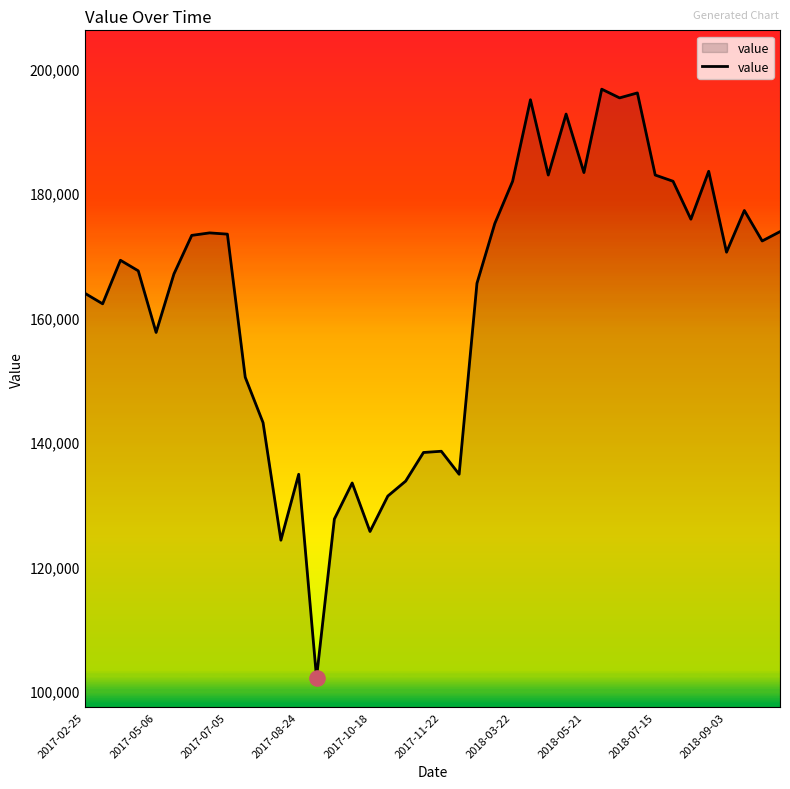

What is the maximum value shown in the chart?

196700